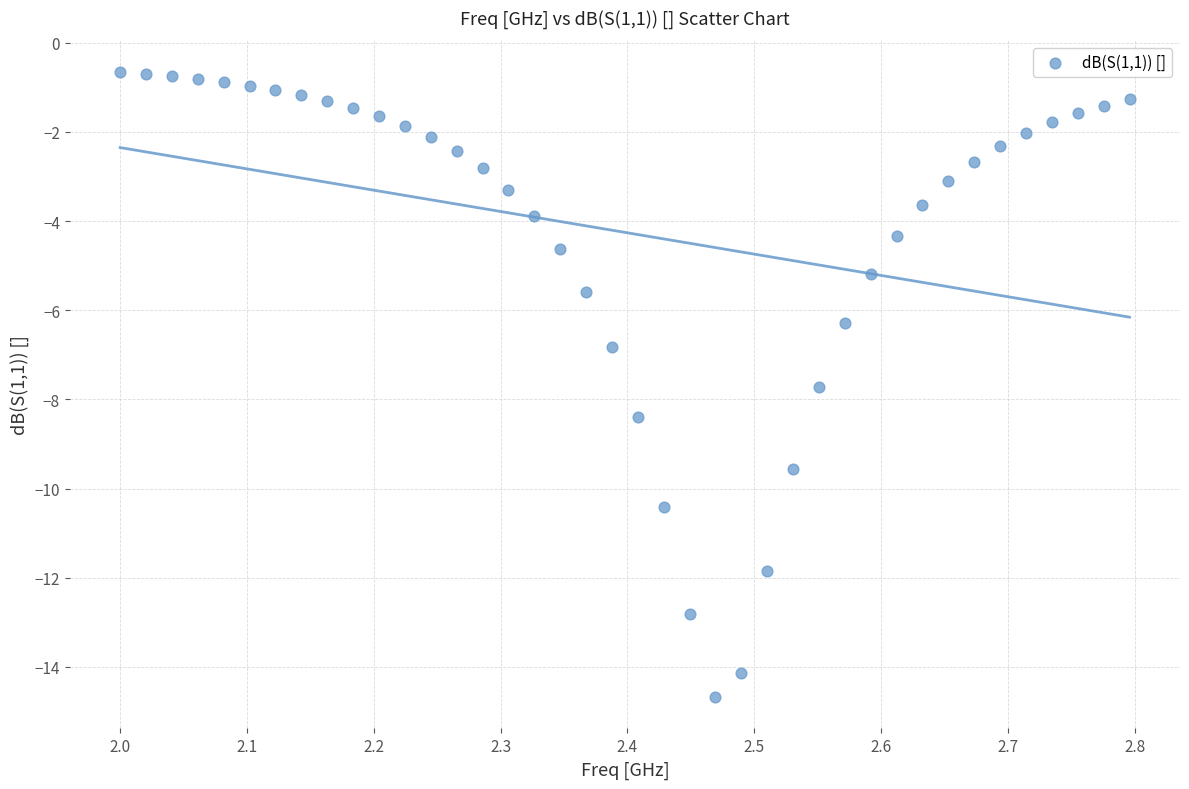

What Y value in the scatter plot is closest to -7?

-6.8